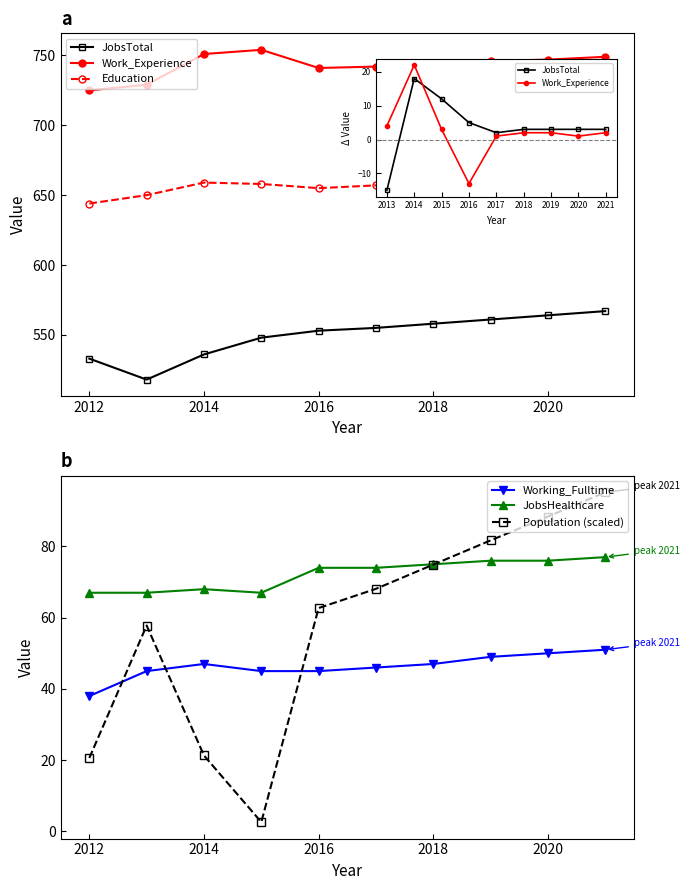

True or false: Work_Experience and Education intersect in this chart.

False